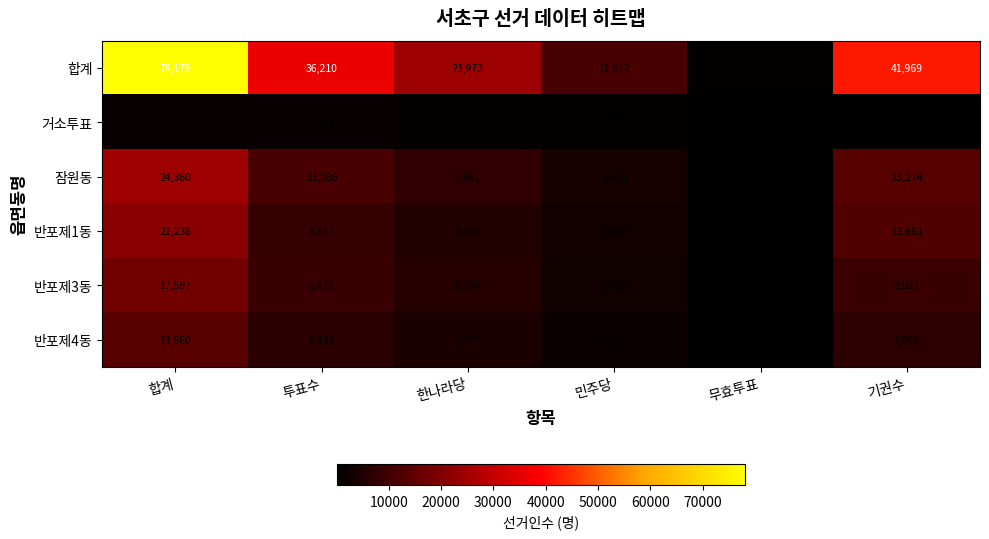

Which label corresponds to the smallest value in the chart?

무효투표